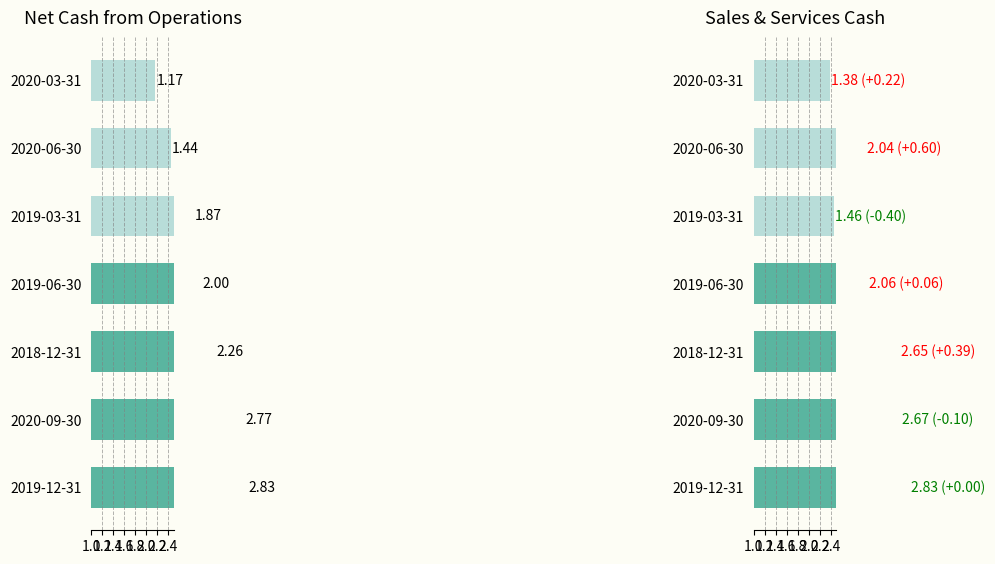

What is the label of the 2nd bar from the right?

2020-06-30